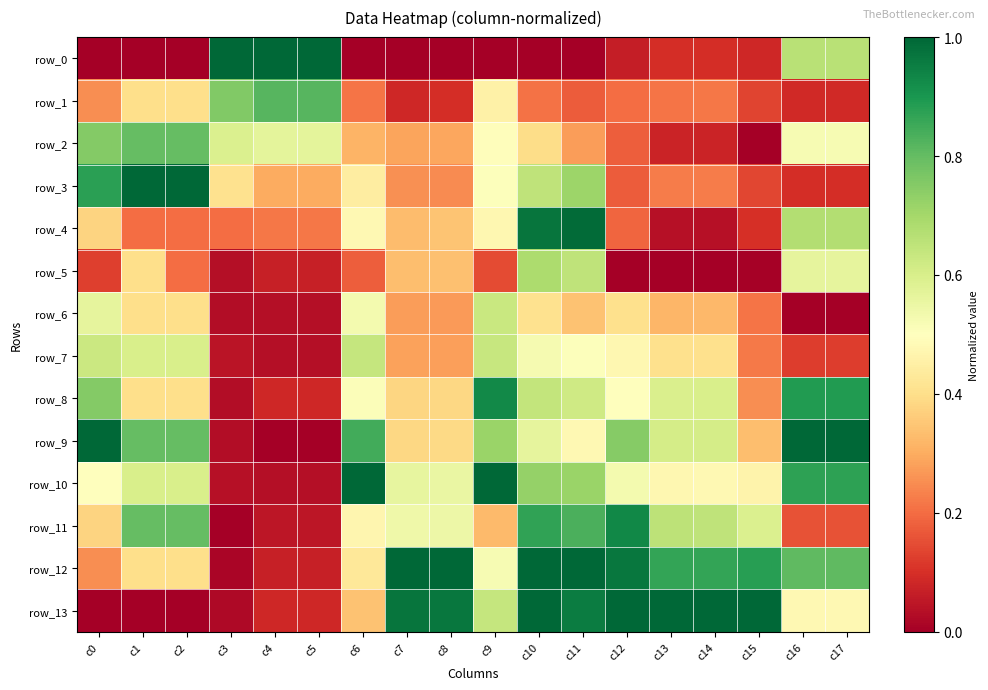

Which category has the lowest value in the row_8 series?

c3